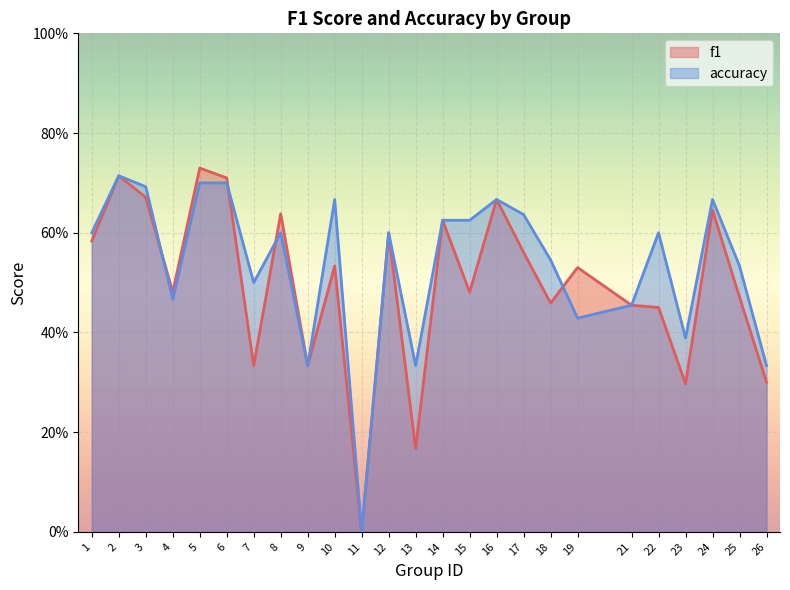

What is the sum of all accuracy values?

13.4